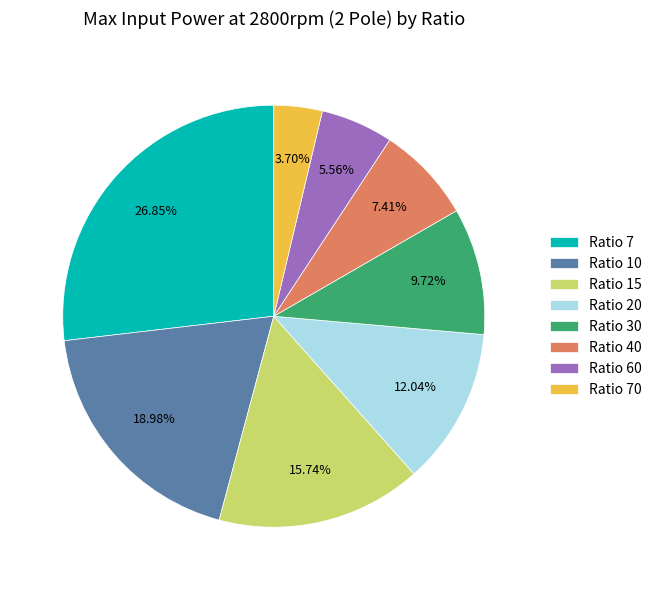

Count the number of slices in the pie.

8